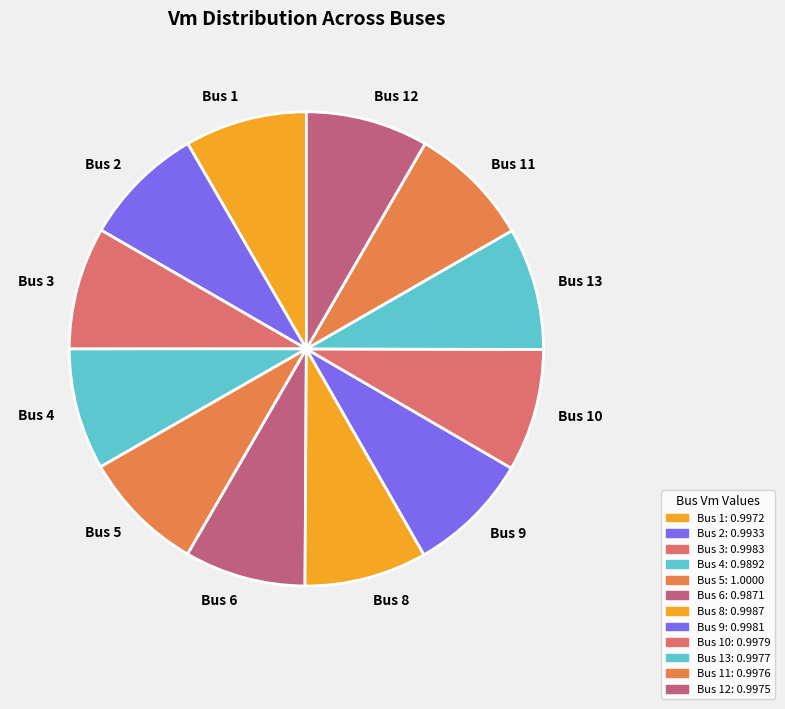

True or false: Bus 8 accounts for 8% of the total.

True